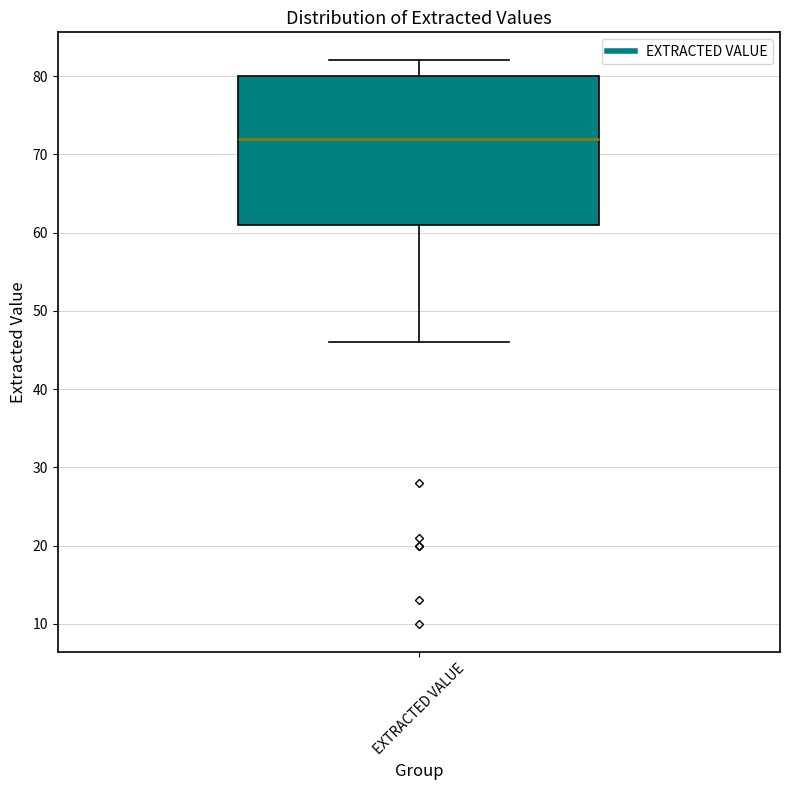

Read this box plot against the y-axis: the position of the median line, the range covered by the box, and the ends of both whiskers. The values are not printed on the chart, so give them approximately, as read against the axis.

median 72, box 61 to 80, whiskers 46 to 82